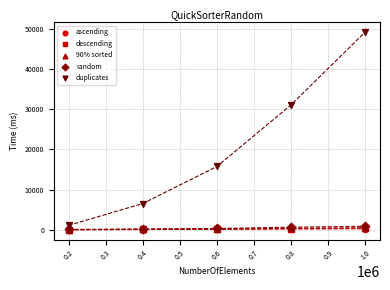

Which series reaches the maximum Y coordinate?

duplicates